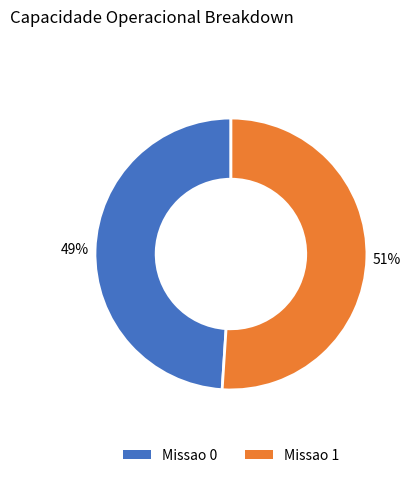

To the nearest percent, what is the difference between the Missao 1 and Missao 0 slice percentages?

2%